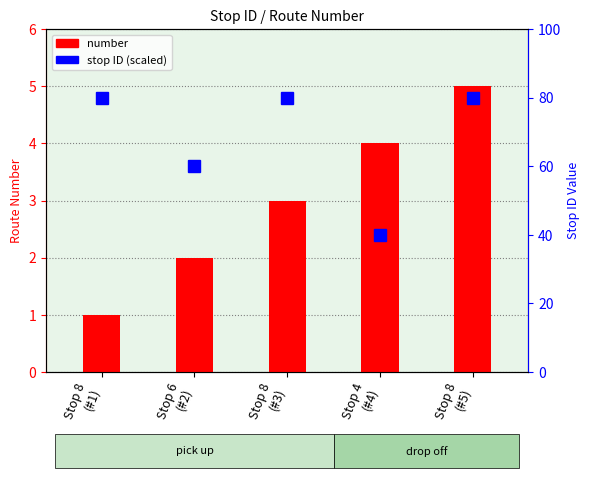

At which category is the sum across all series the highest?

Stop 8
(#5)